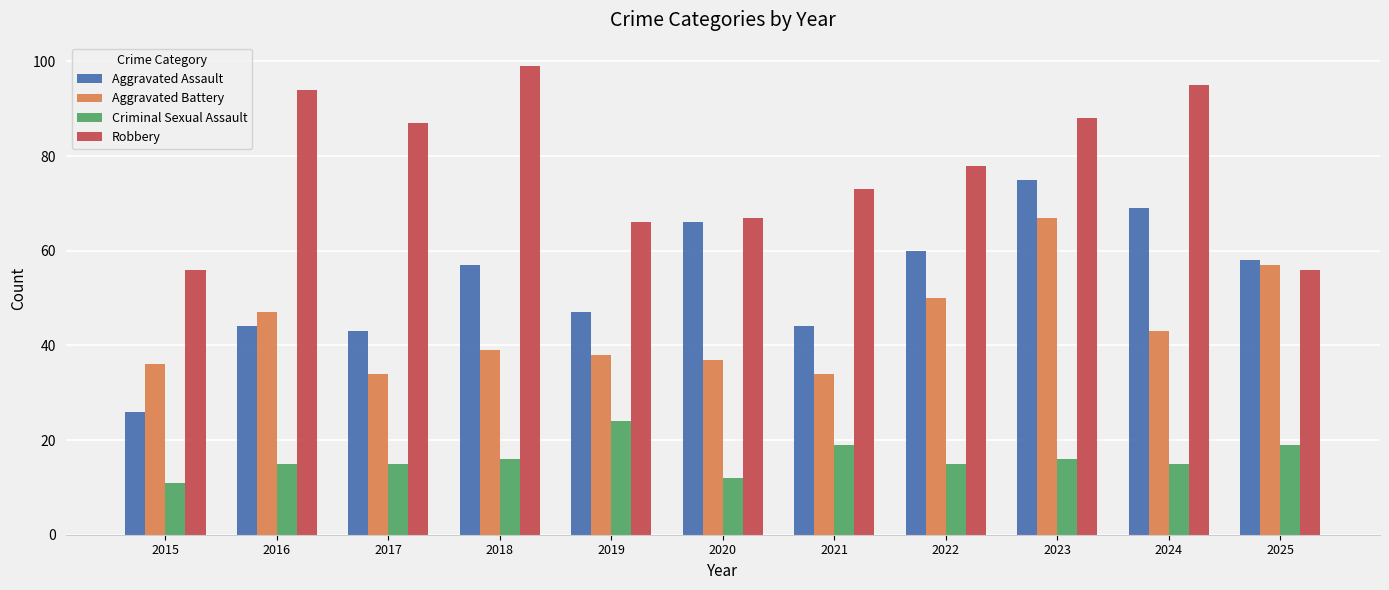

What are all the series names shown in the legend?

Aggravated Assault, Aggravated Battery, Criminal Sexual Assault, Robbery